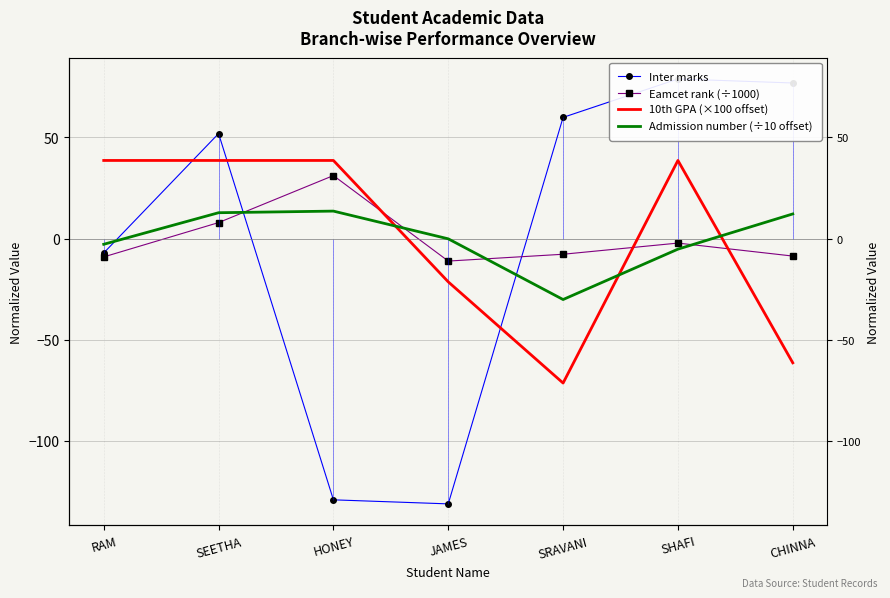

At which category does the chart reach its peak across all series?

SHAFI